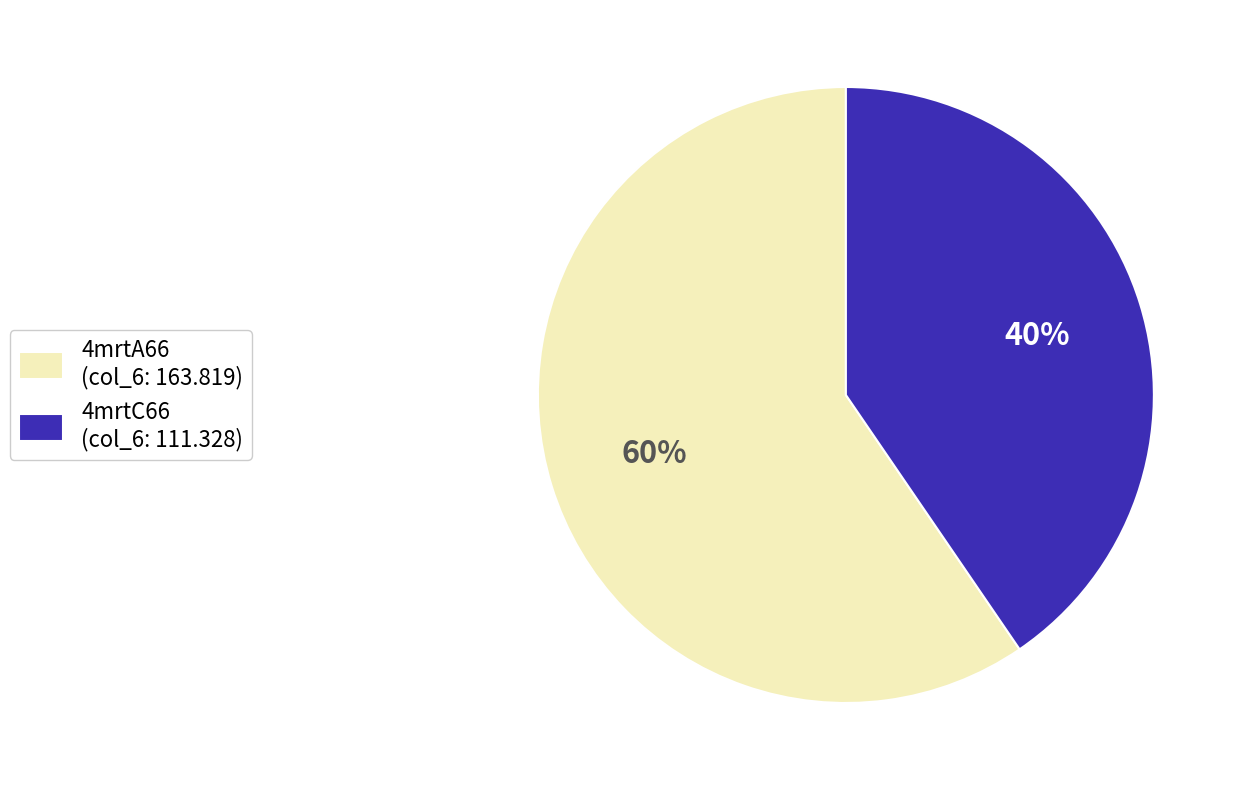

To the nearest percent, what percentage of the pie is 4mrtC66?

40%